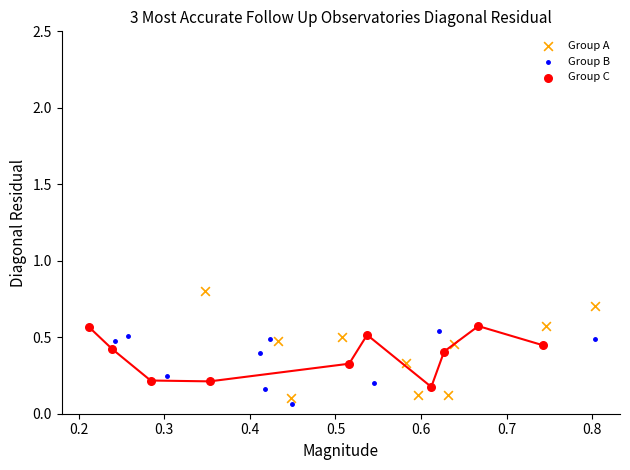

Which series has the widest spread of Y values?

Group A